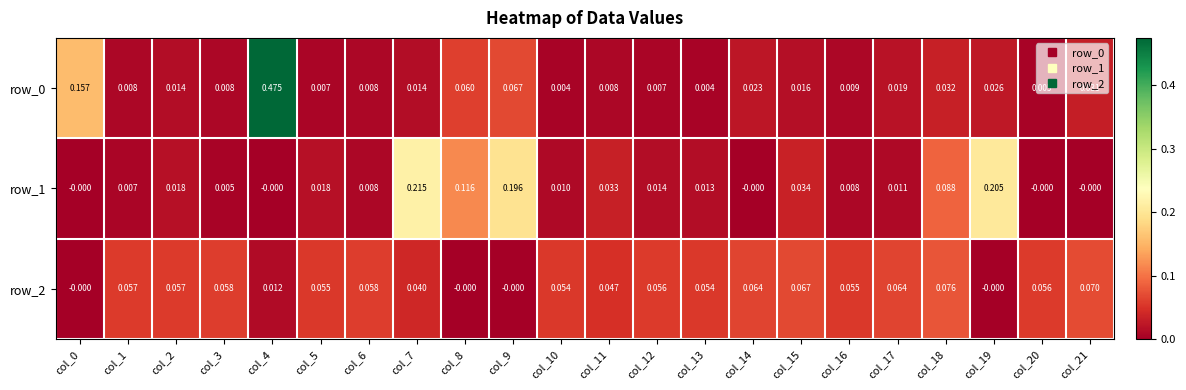

Is the value of row_1 at col_4 greater than the value of row_2 at col_1?

No